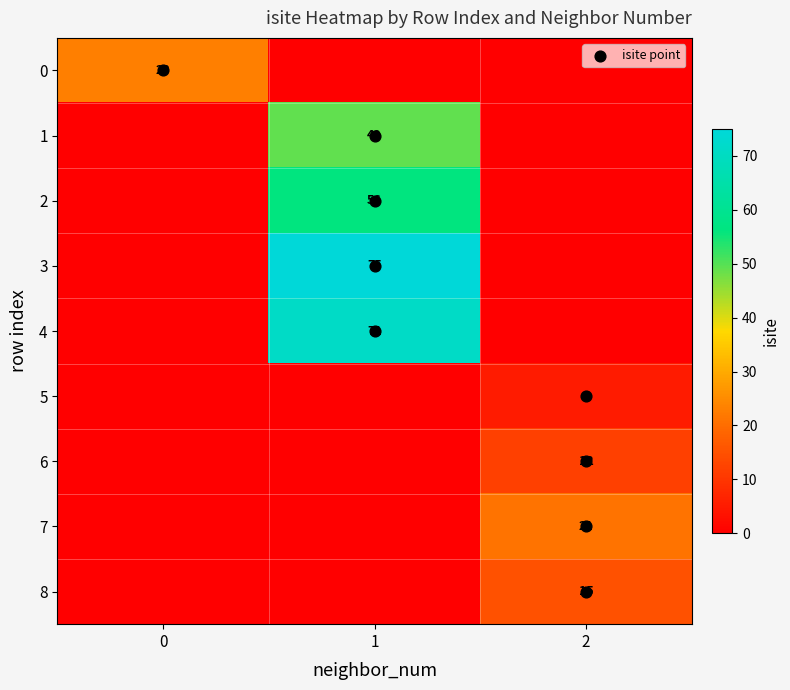

The 3 series shows -36 at 0. True or false?

False